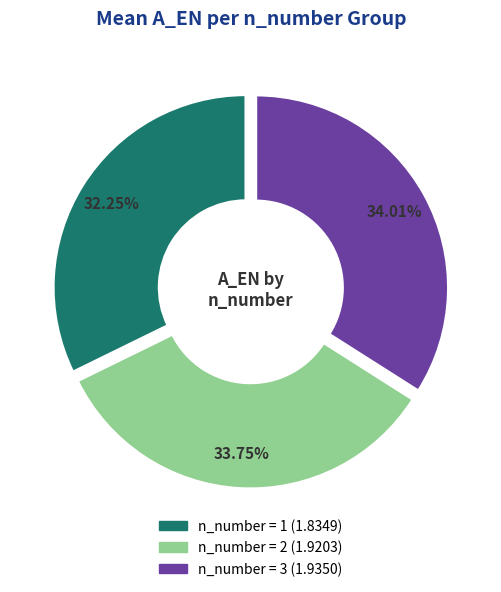

Is there a majority slice in this chart?

No